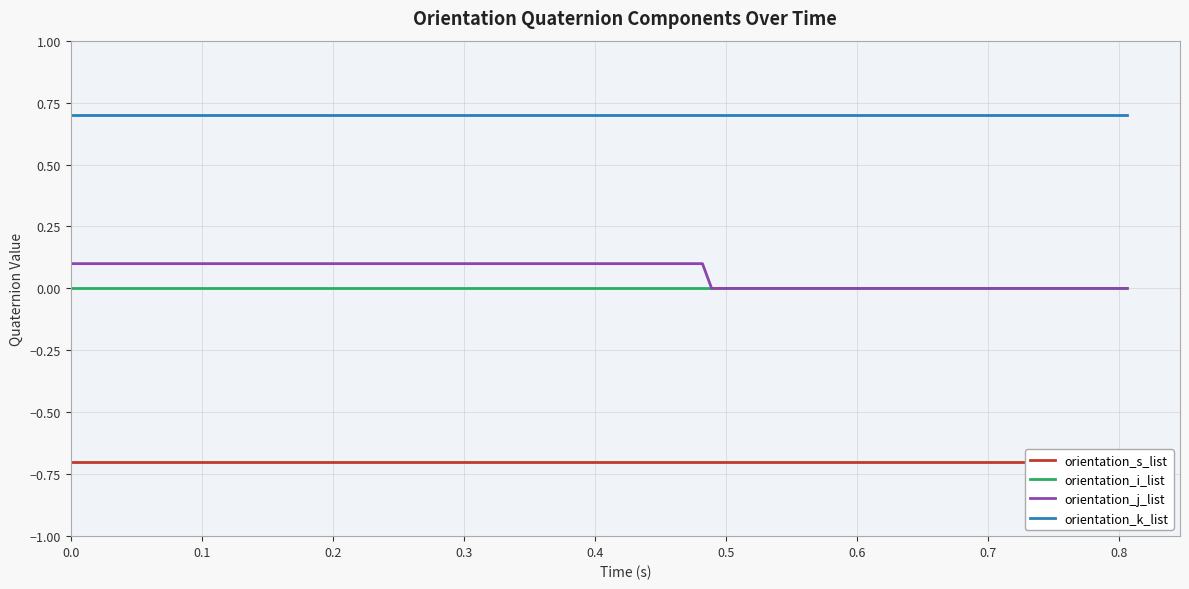

True or false: orientation_k_list and orientation_i_list intersect in this chart.

False